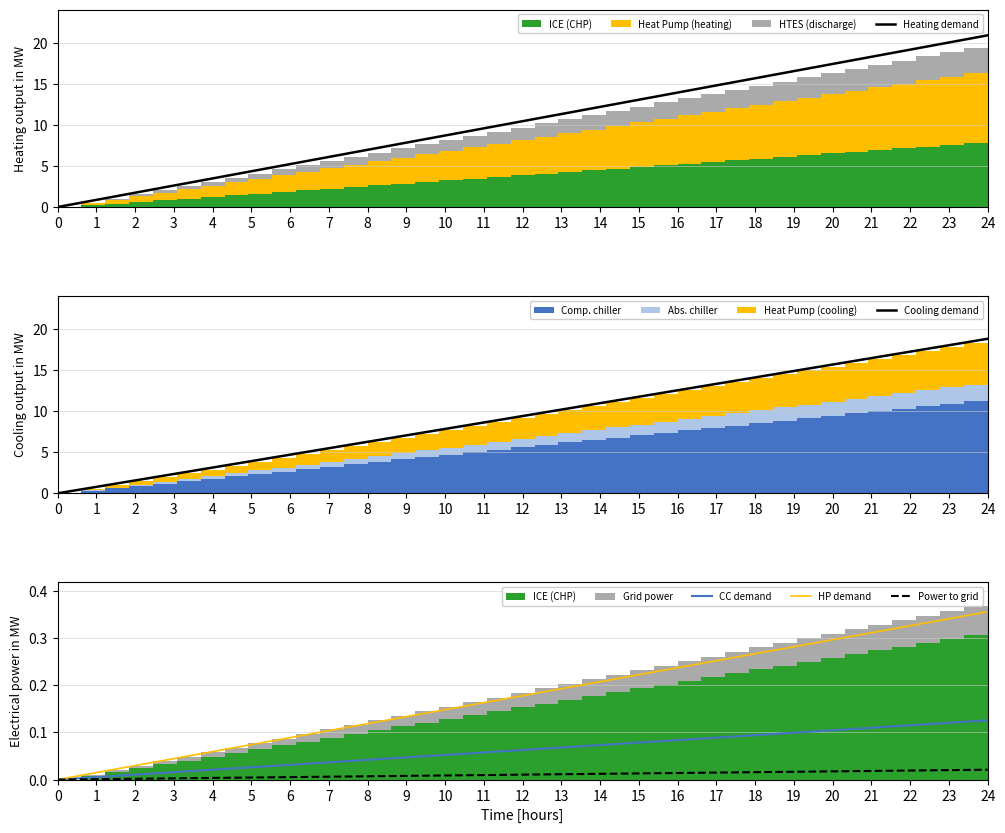

Is it true that Heating demand equals 28.0 at 24?

False